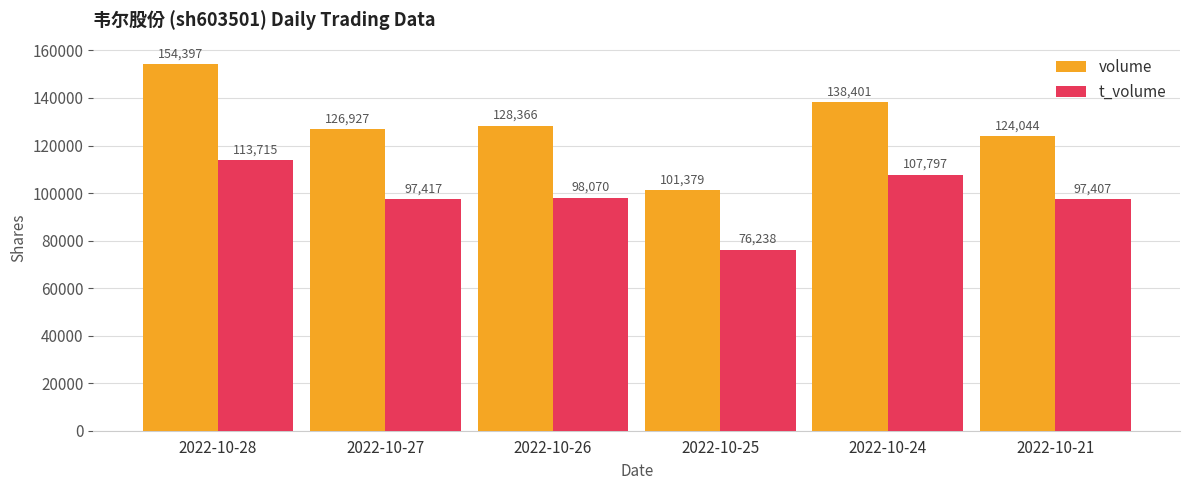

Where does the t_volume series first go above 98070?

2022-10-28